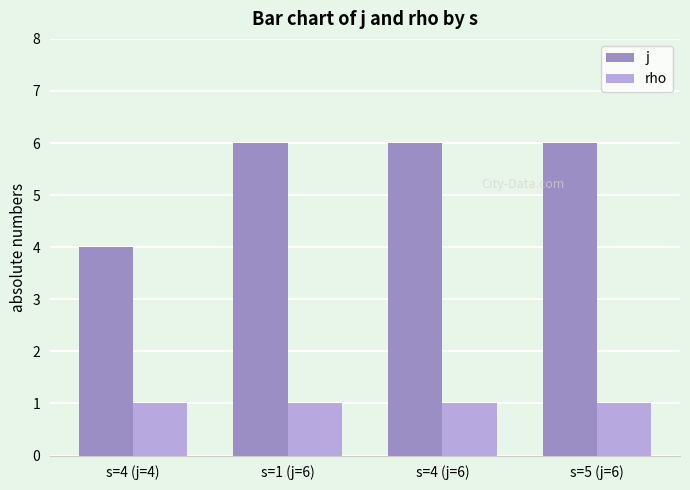

Rank the series by their average value, from highest to lowest.

j, rho